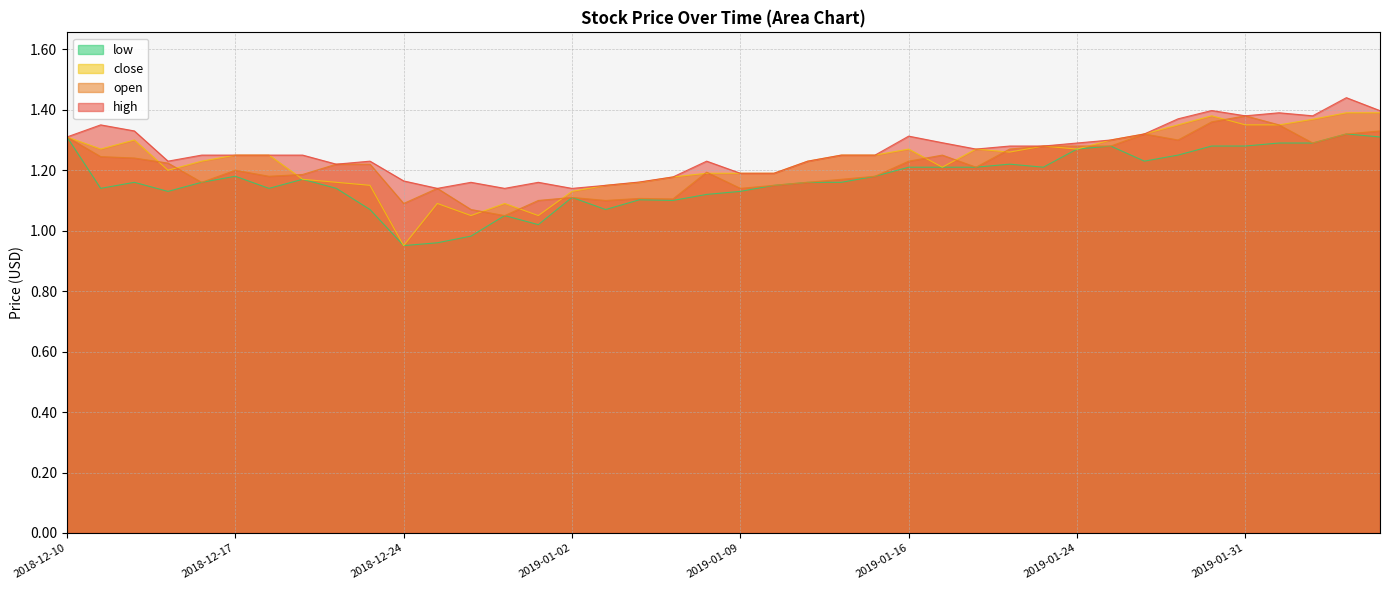

How many data points in low are above 1?

37